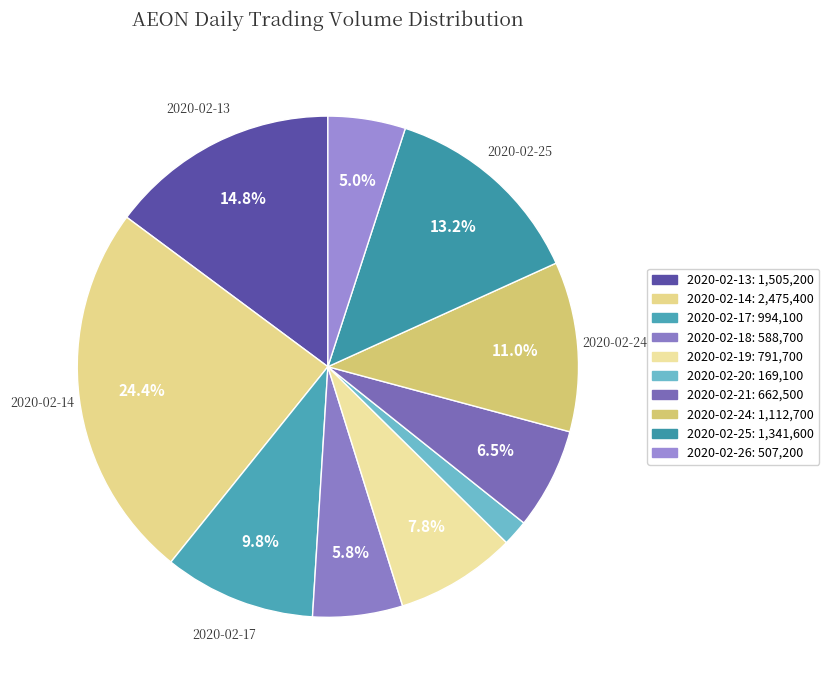

Which category has the smallest portion of the pie?

2020-02-20